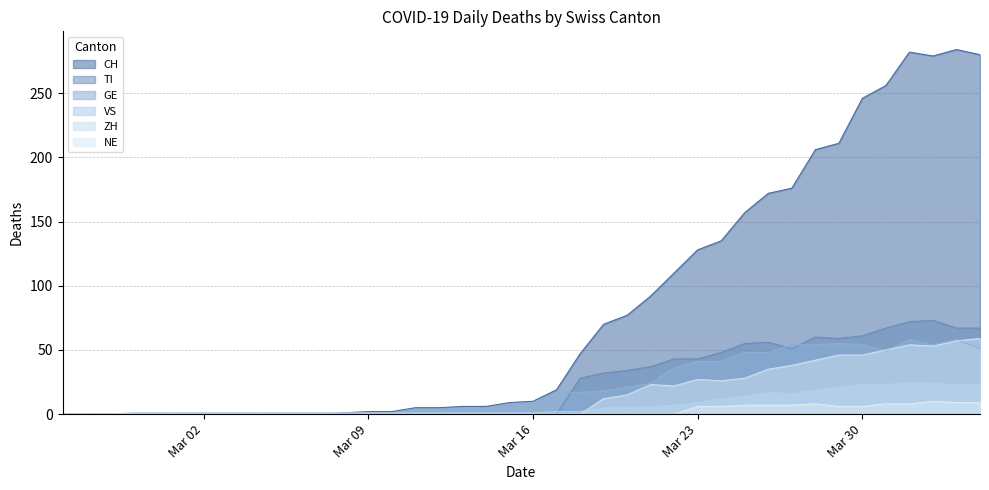

True or false: GE has a value of 5 at 2020-03-19.

False